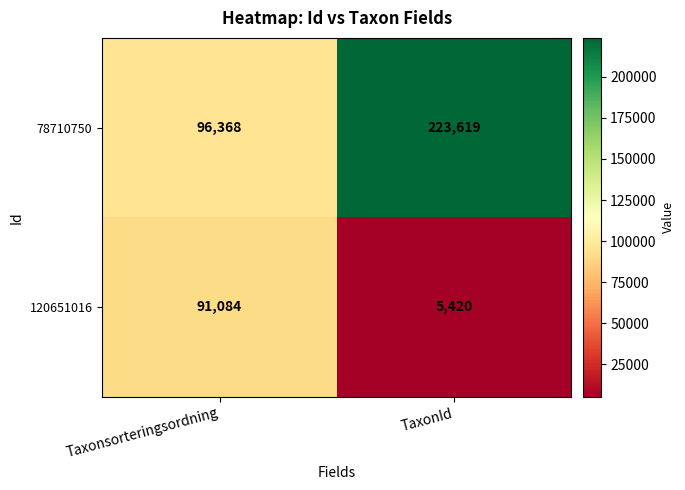

Count the number of data series in this chart.

2